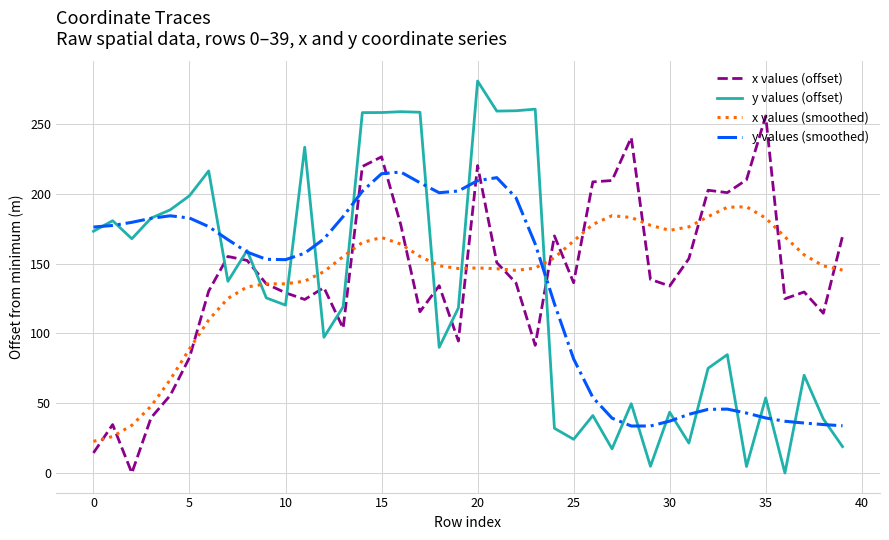

Does the chart display data point markers on the line(s)?

No